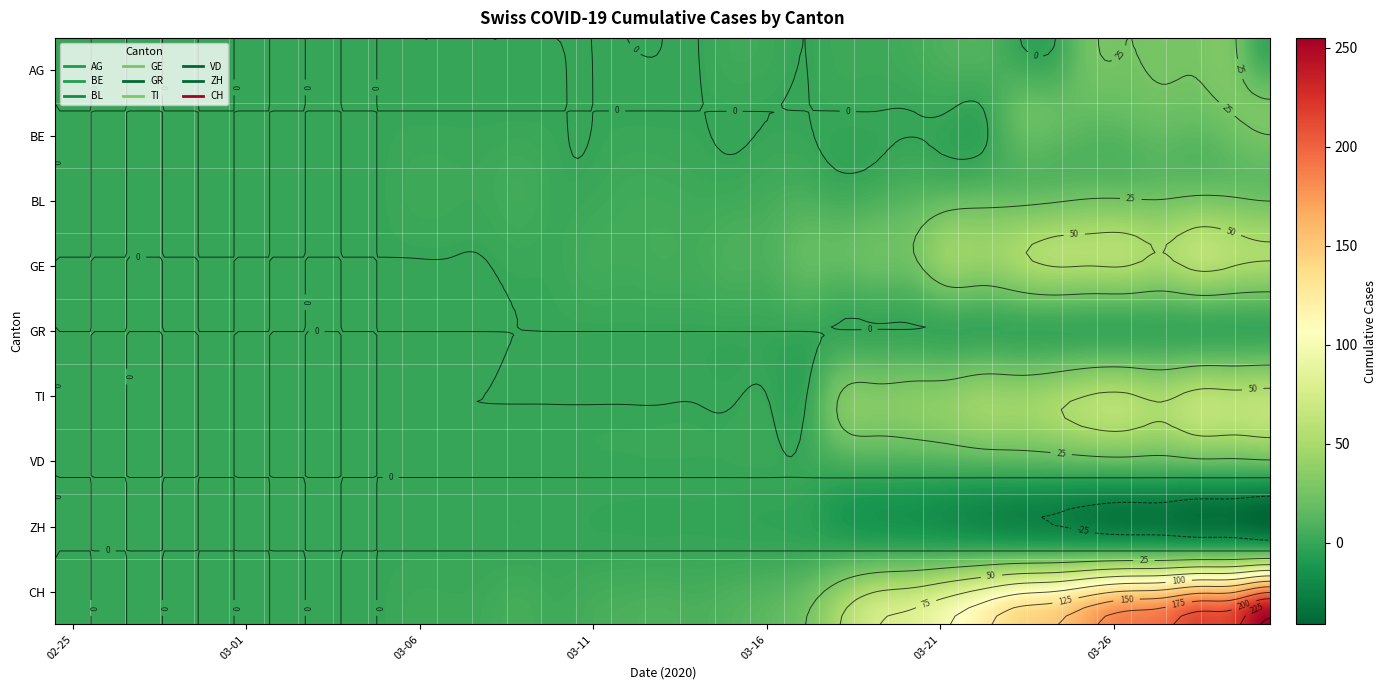

What is the spread (max minus min) of values at 12?

3